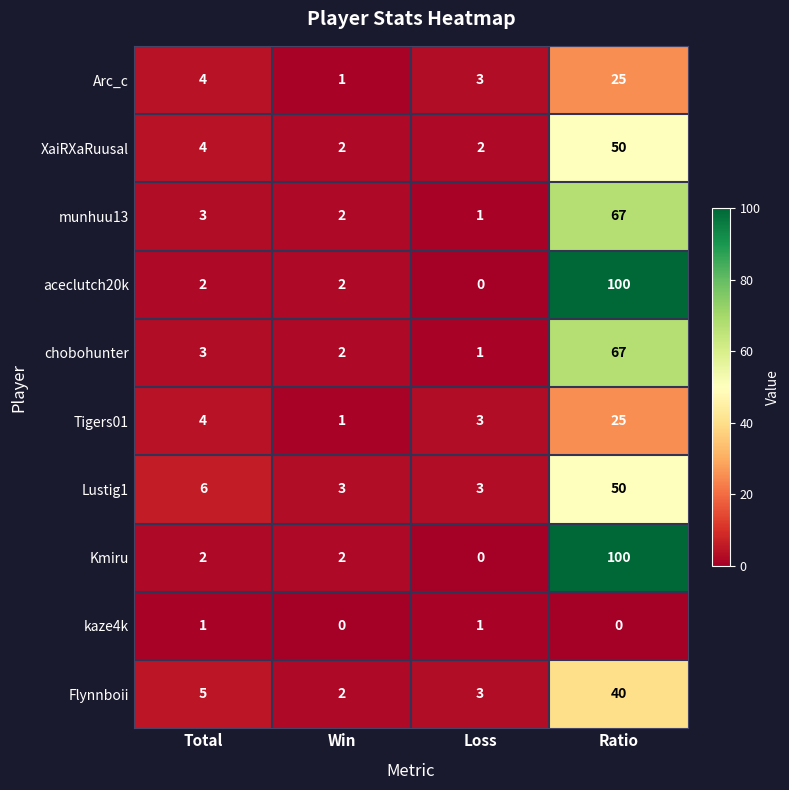

What is the sum of all Arc_c values?

33